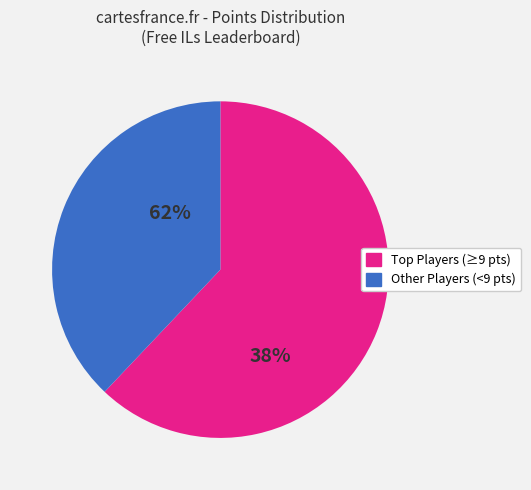

Does any single category account for the majority?

Yes